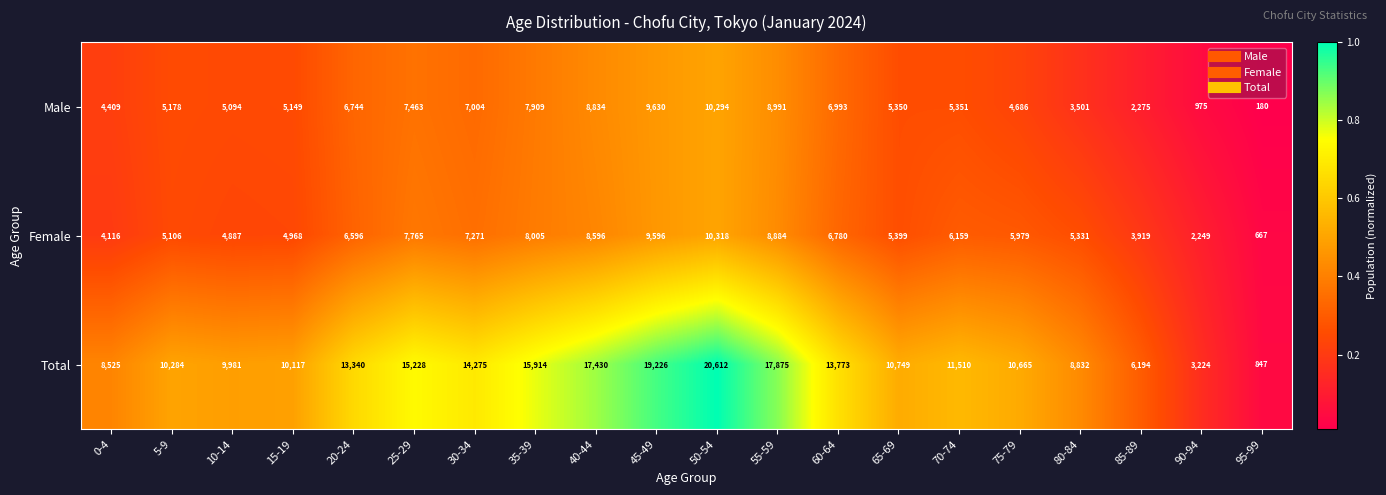

At which label is Female closest to 5492?

65-69